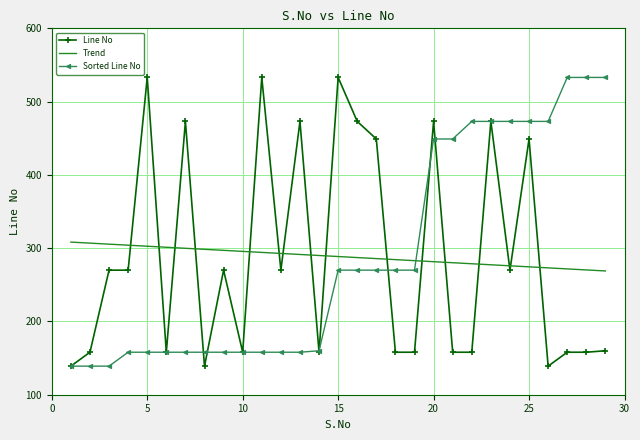

How many times do Trend and Sorted Line No cross each other?

1